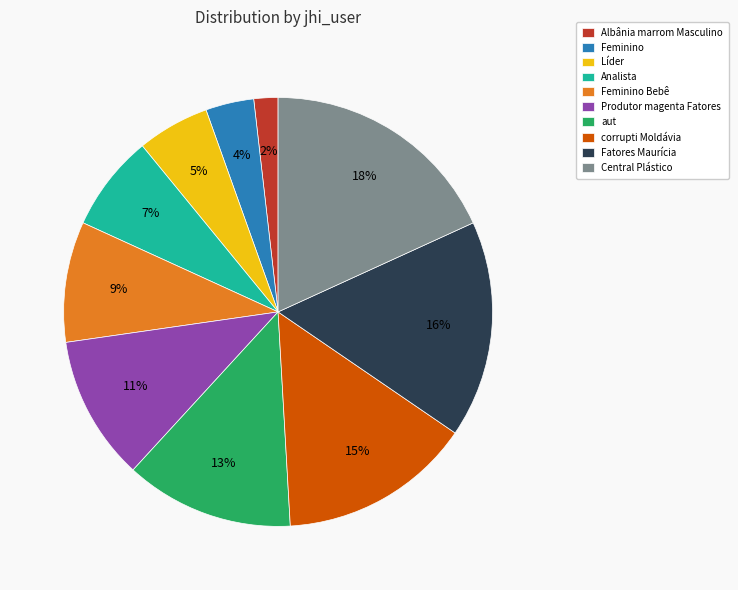

To the nearest percent, what portion does Feminino represent?

4%